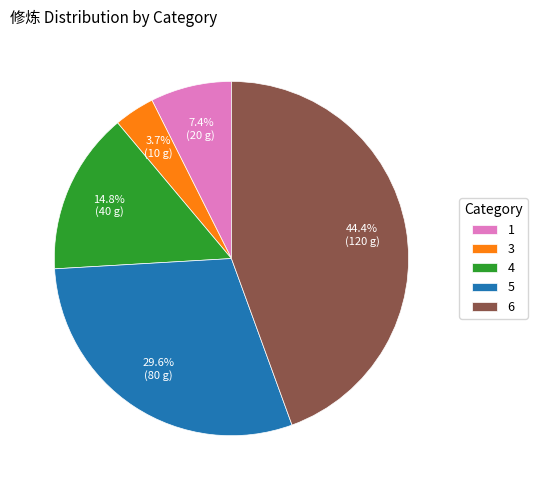

Rank the categories by value from lowest to highest.

3, 1, 4, 5, 6